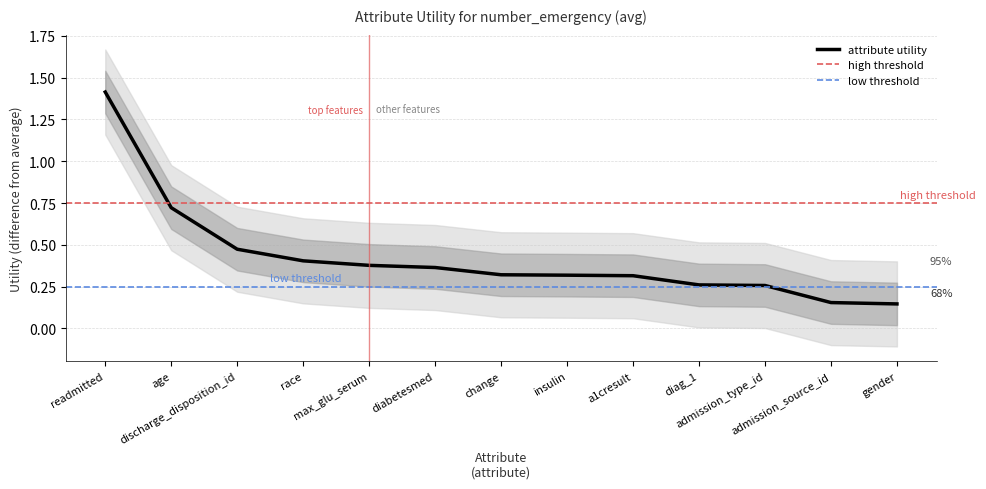

List the labels in order of value, smallest first.

gender, admission_source_id, admission_type_id, diag_1, a1cresult, insulin, change, diabetesmed, max_glu_serum, race, discharge_disposition_id, age, readmitted